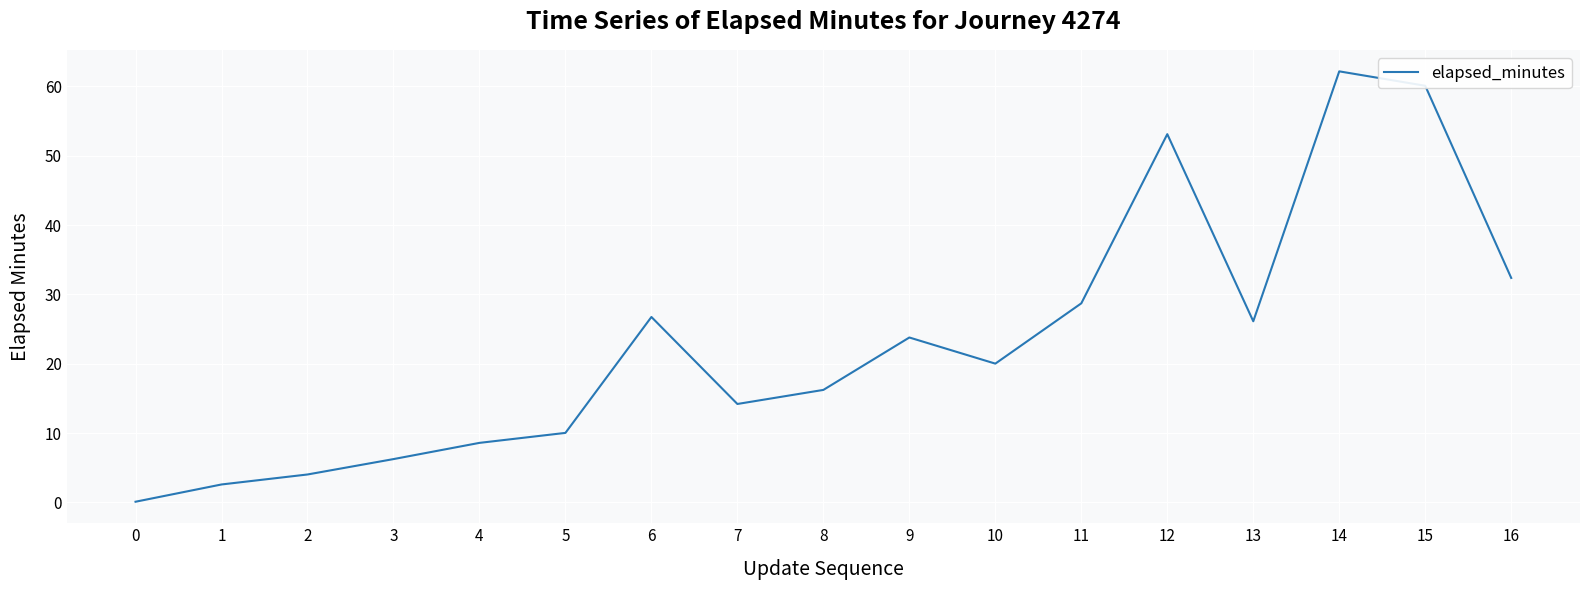

Approximately how many times larger is the value at 12 compared to 3?

8.5